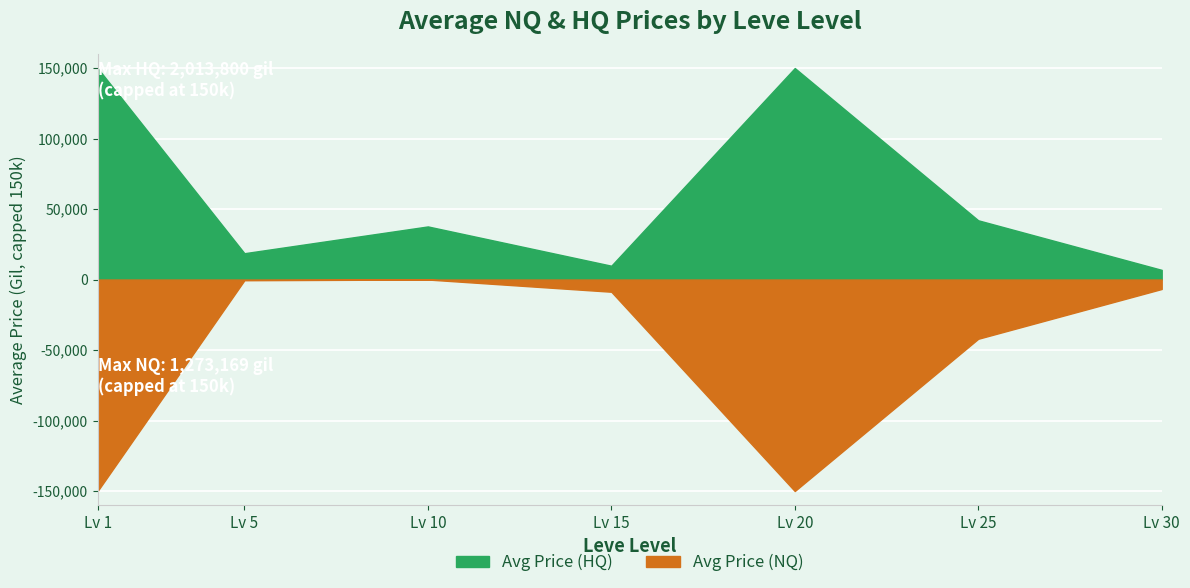

How many data points in Avg Price (NQ) are above 8654?

4